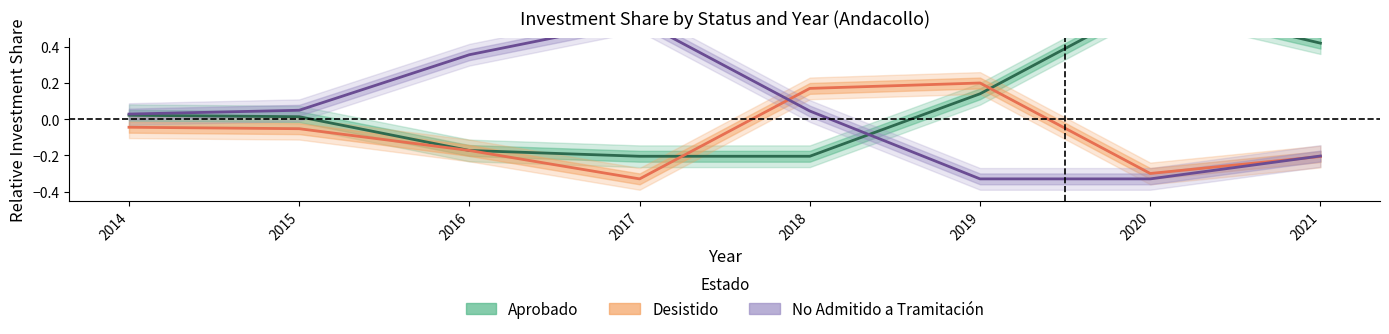

Reading left to right, extract all data points from this chart.

Aprobado: 2014=0.0	2015=0.0	2016=-0.2	2017=-0.2	2018=-0.2	2019=0.1	2020=0.6	2021=0.4
Desistido: 2014=-0.0	2015=-0.1	2016=-0.2	2017=-0.3	2018=0.2	2019=0.2	2020=-0.3	2021=-0.2
No Admitido a Tramitación: 2014=0.0	2015=0.0	2016=0.4	2017=0.5	2018=0.0	2019=-0.3	2020=-0.3	2021=-0.2